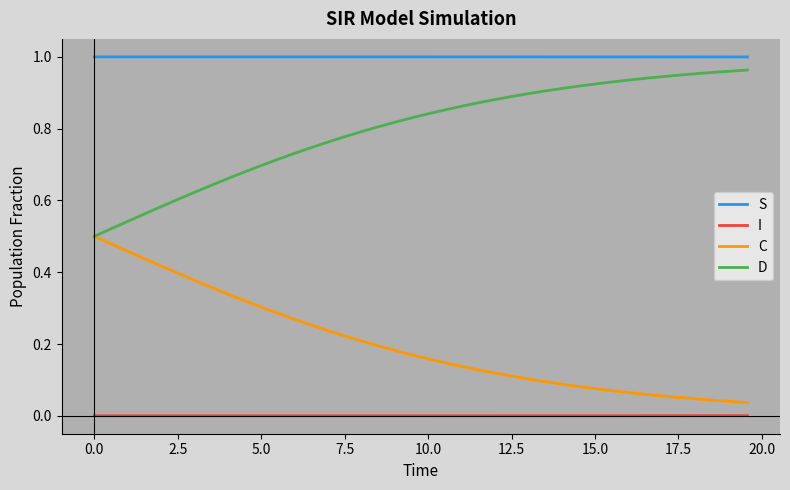

True or false: I and S intersect in this chart.

False